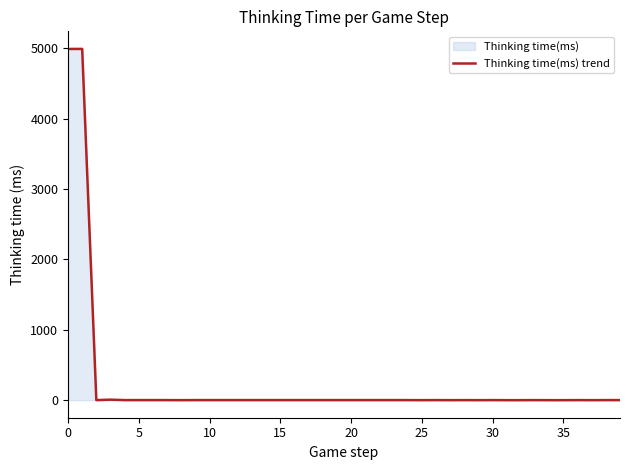

What is the difference between the second highest and second lowest values?

4990